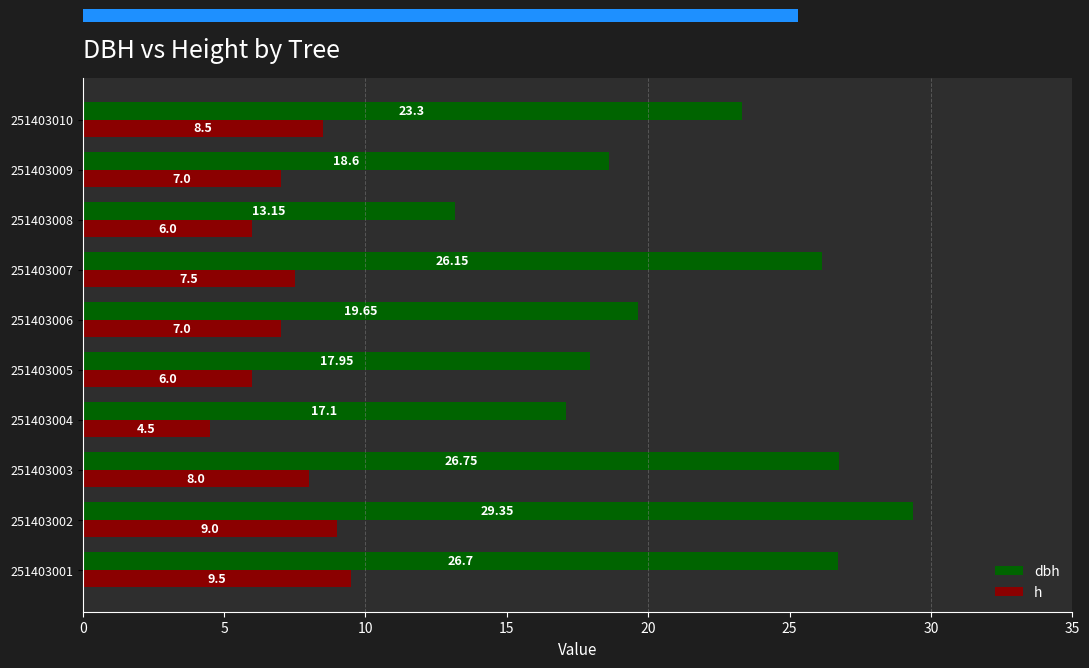

How many values in the dbh series exceed 23?

5